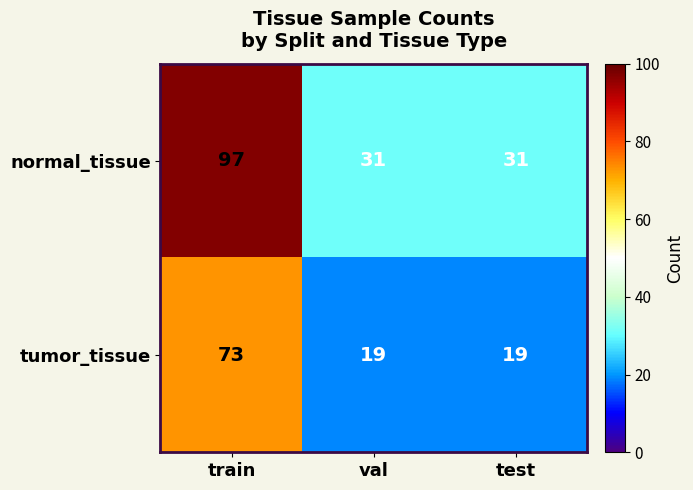

What is the maximum value shown in the chart?

97